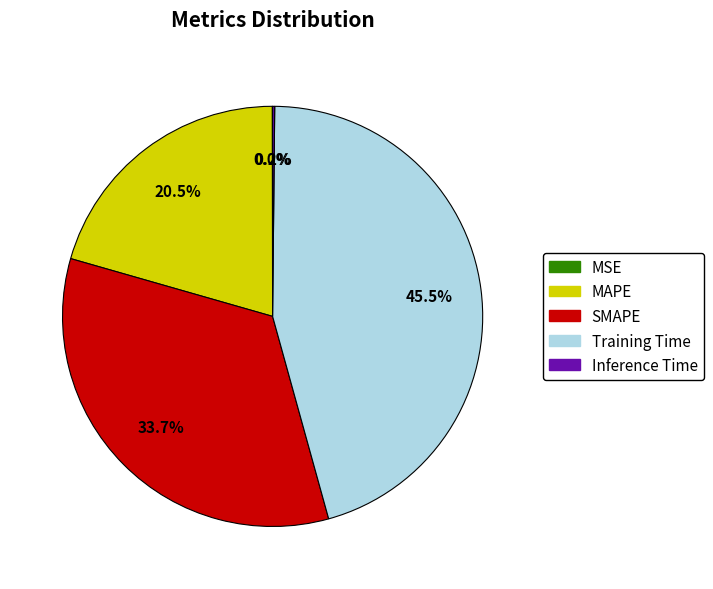

What is the total percentage of MAPE and SMAPE?

54.3%